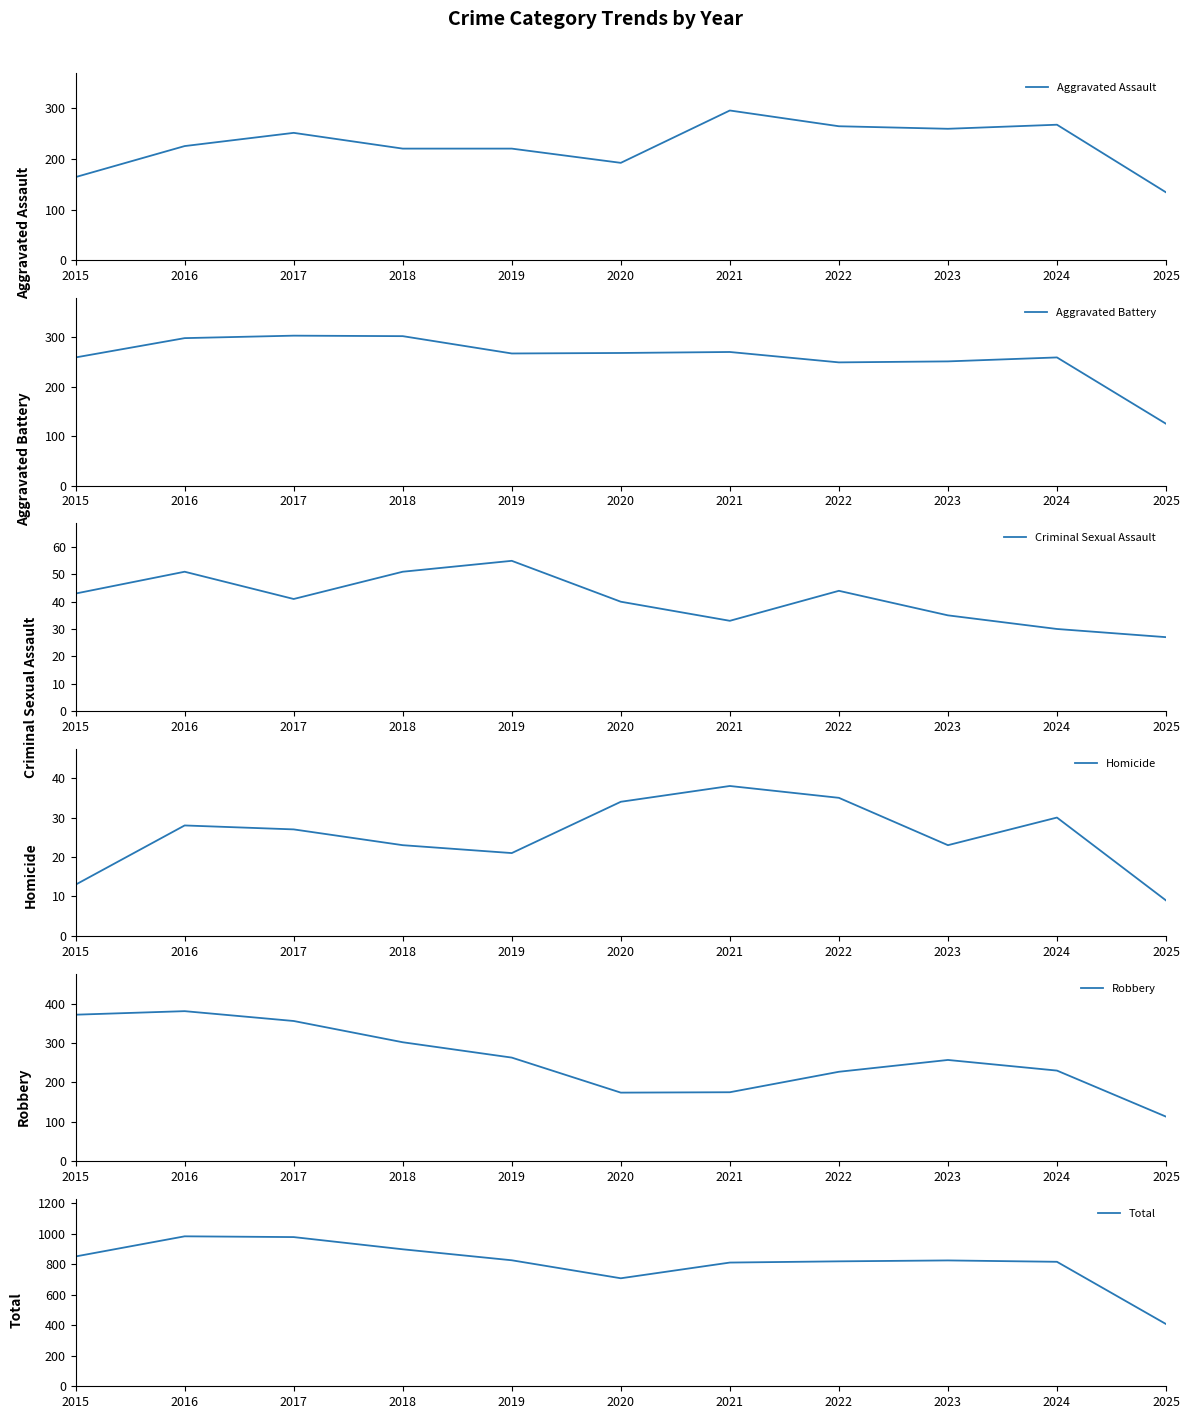

Is it true that Total equals 898 at 2018?

True